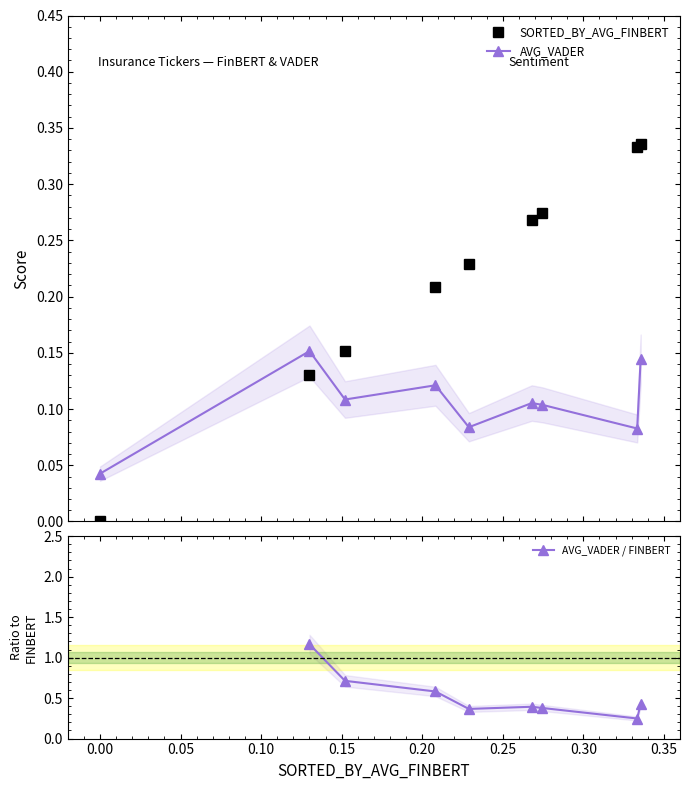

Rank the series by their average value, from highest to lowest.

SORTED_BY_AVG_FINBERT, AVG_VADER, AVG_VADER / FINBERT